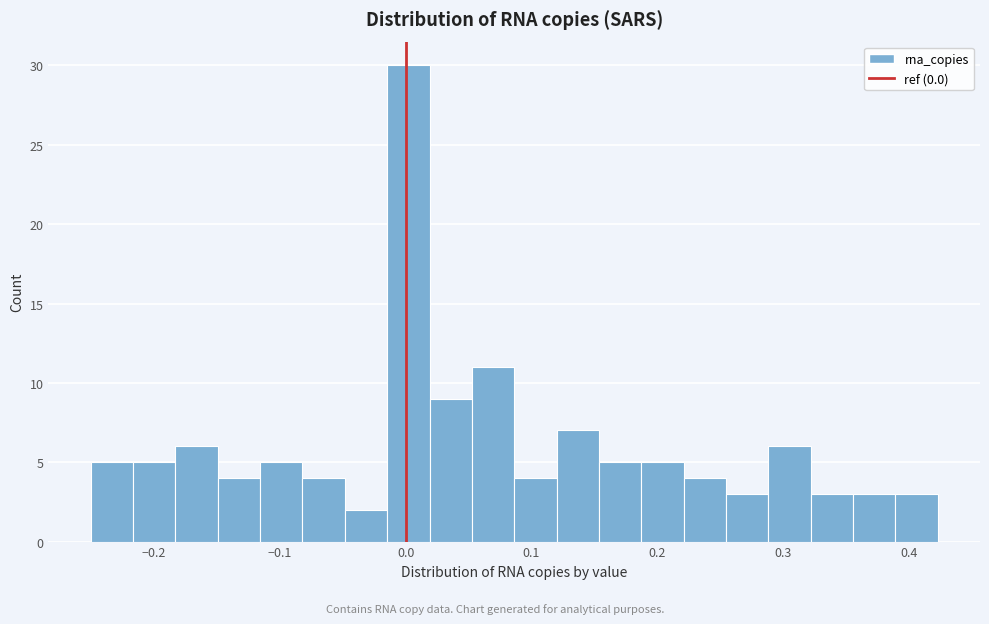

Read against the x-axis, roughly where is the centre of the tallest bar?

0.00